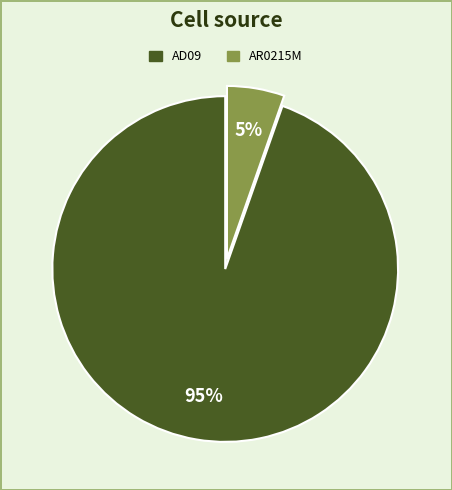

The AR0215M slice represents 5% of the pie. True or false?

True